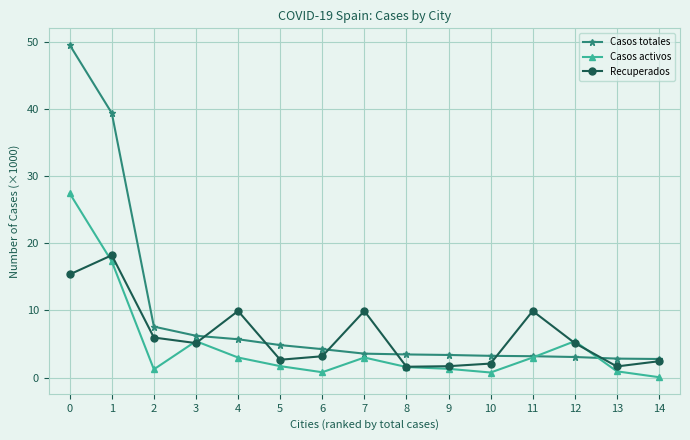

True or false: Casos totales has a value of 39.4 at 1.

True